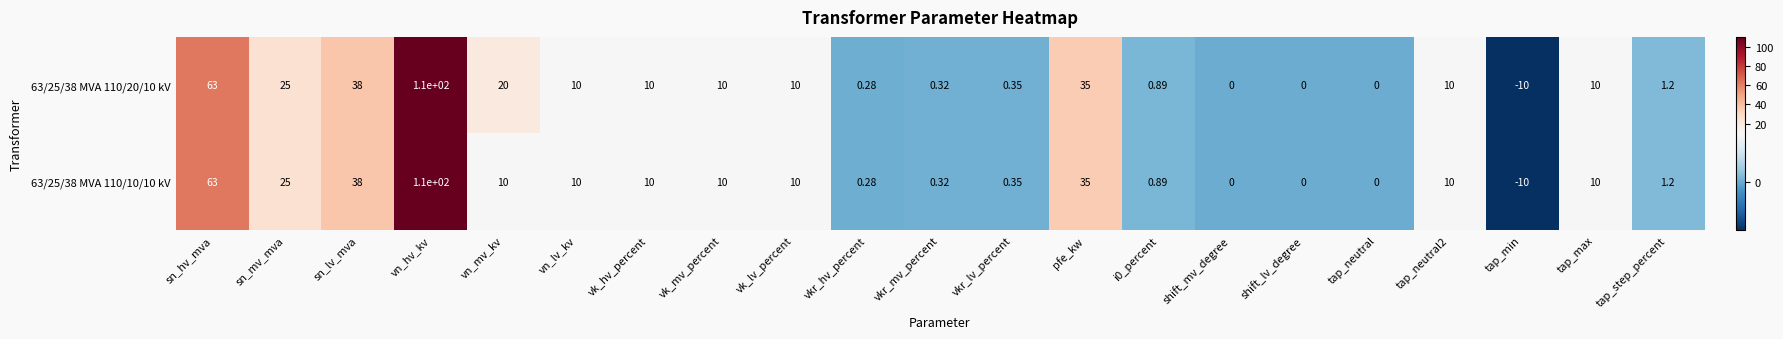

Which category has the highest value in the 63/25/38 MVA 110/20/10 kV series?

vn_hv_kv